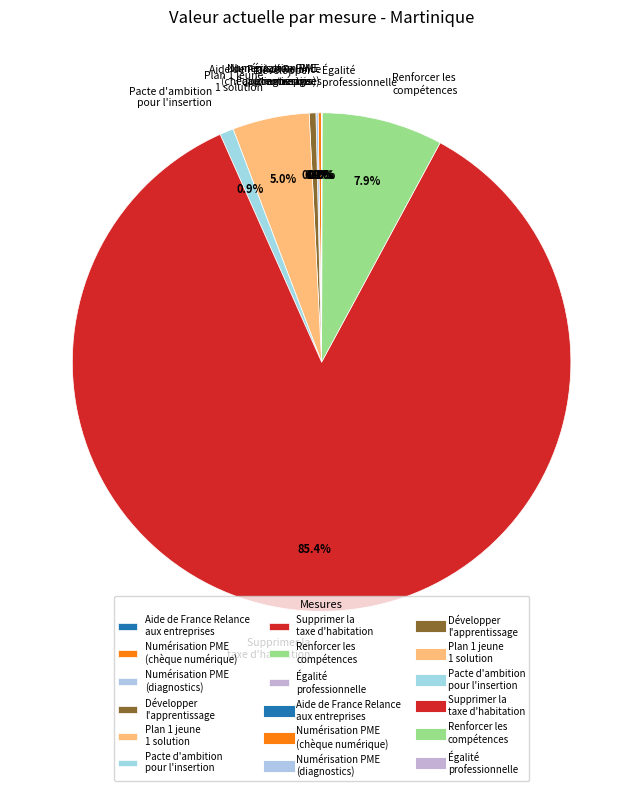

Does any single category account for the majority?

Yes